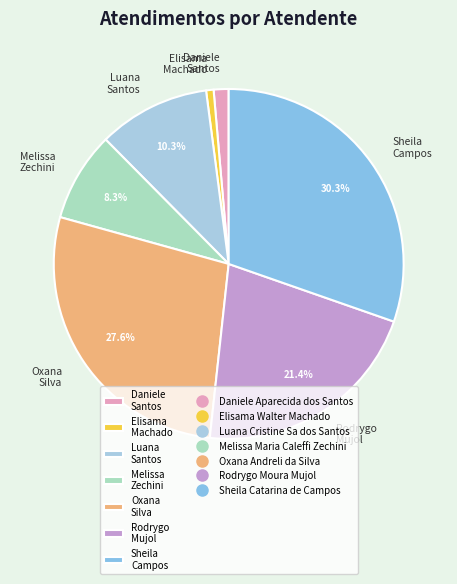

Count the number of slices in the pie.

7